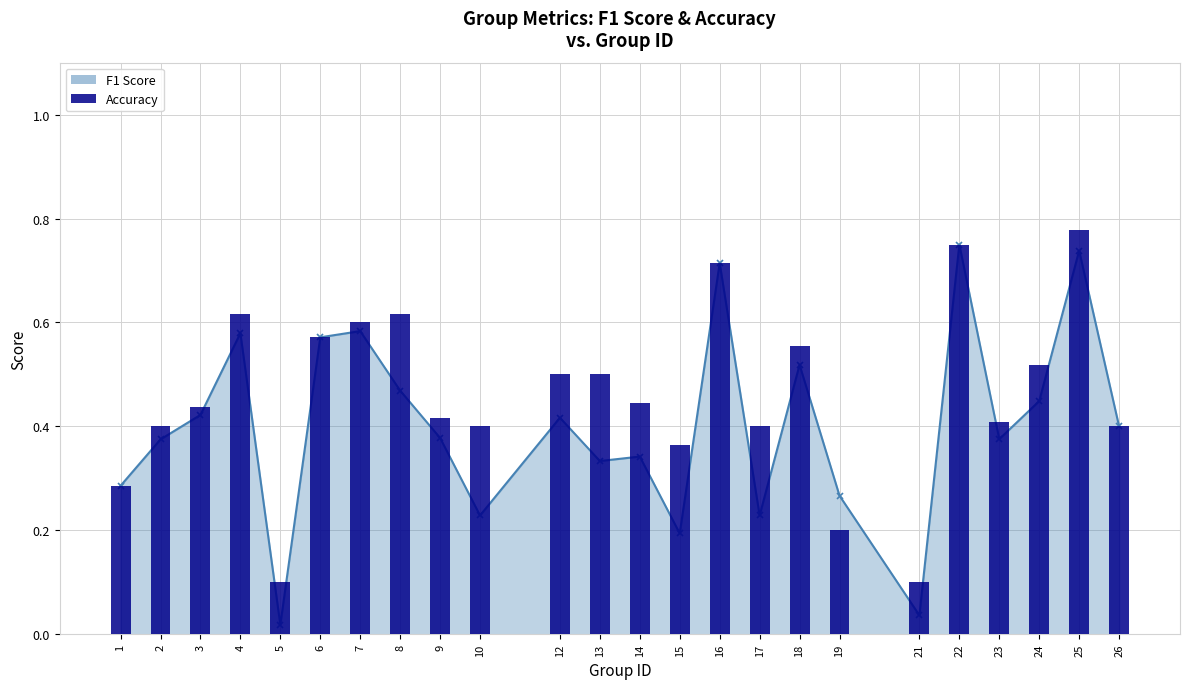

Is it true that the value at 10 is 0.7?

False